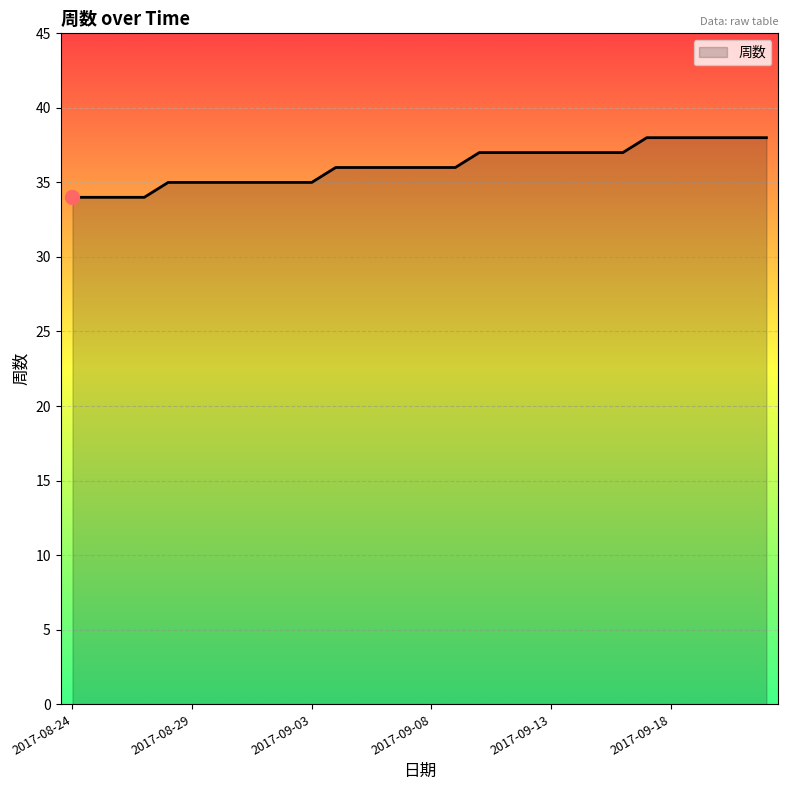

What is the difference between the maximum and minimum values?

4